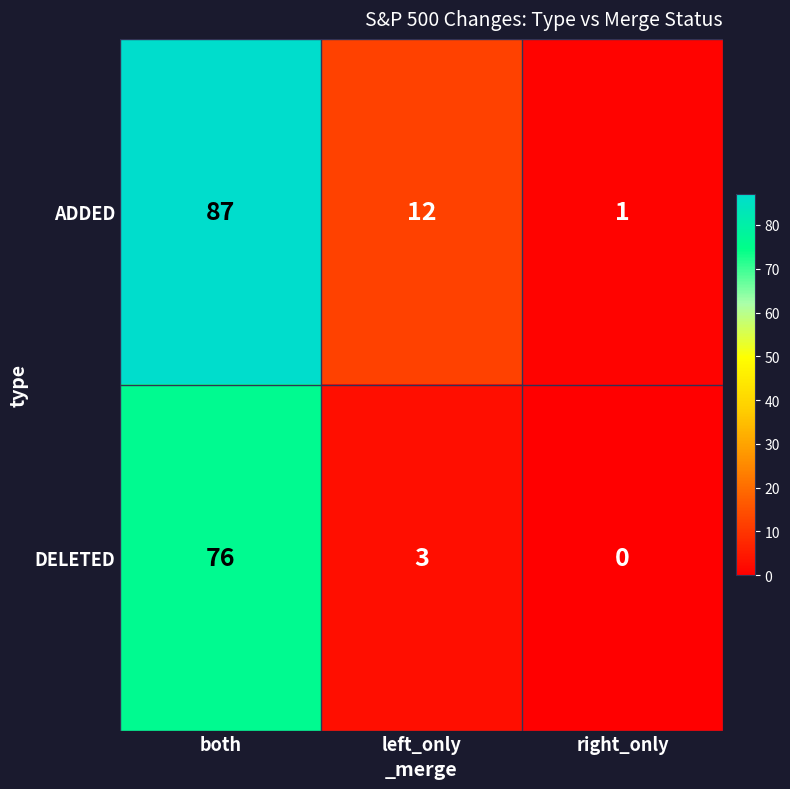

Which series has the largest range (max minus min)?

ADDED